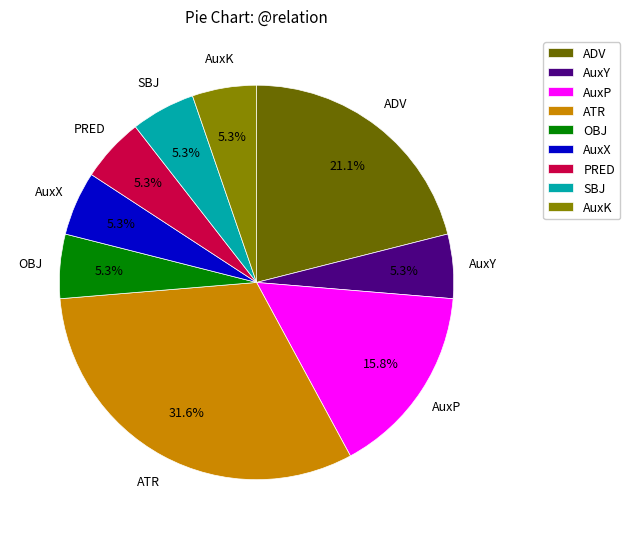

To the nearest percent, what is the average slice percentage?

11%